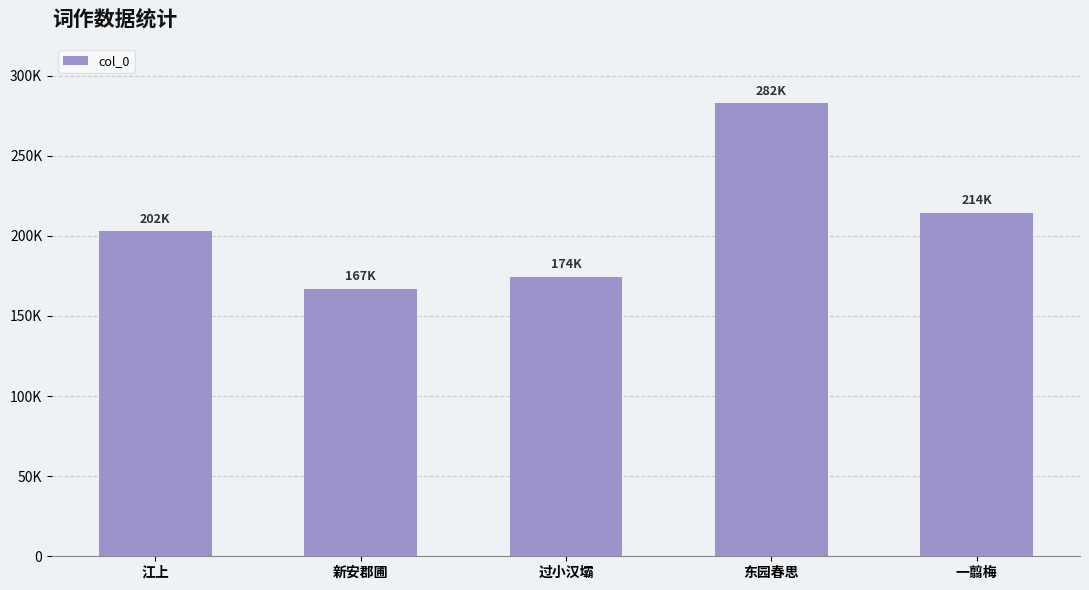

The chart shows a value of 167131 at 新安郡圃. True or false?

True